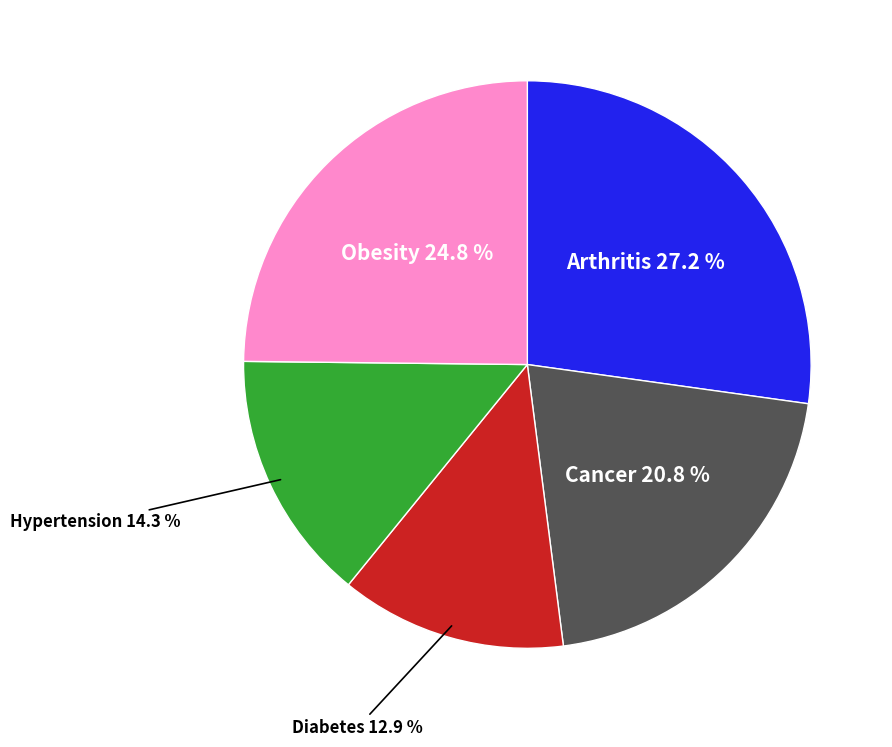

To the nearest percent, what is the average slice percentage?

20%